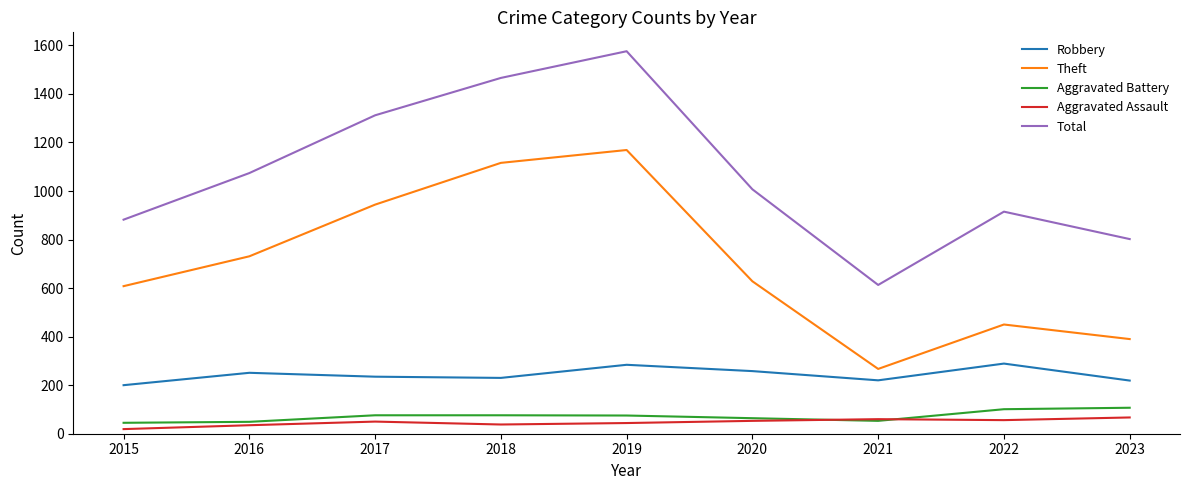

Which series has the largest range (max minus min)?

Total